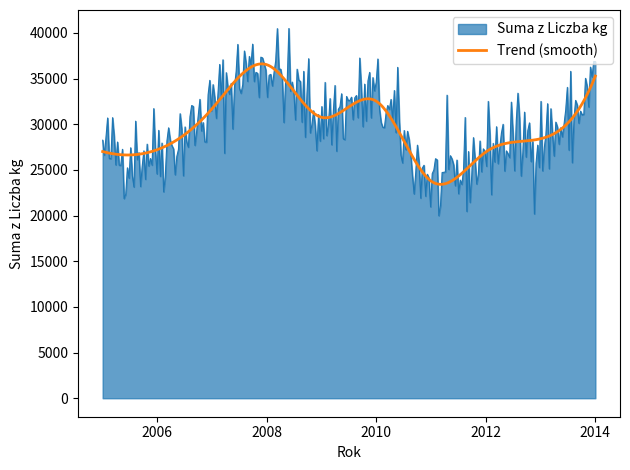

List the series in order of their peak value, lowest first.

Trend (smooth), Suma z Liczba kg